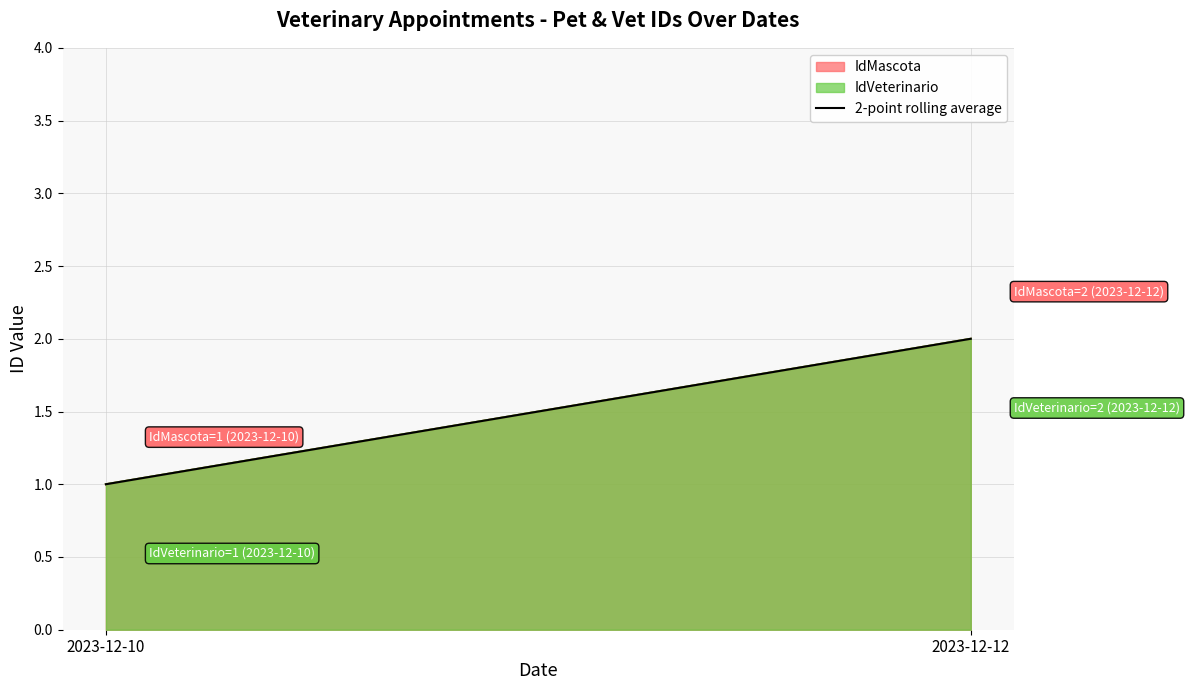

What is the difference between the maximum and minimum values?

1